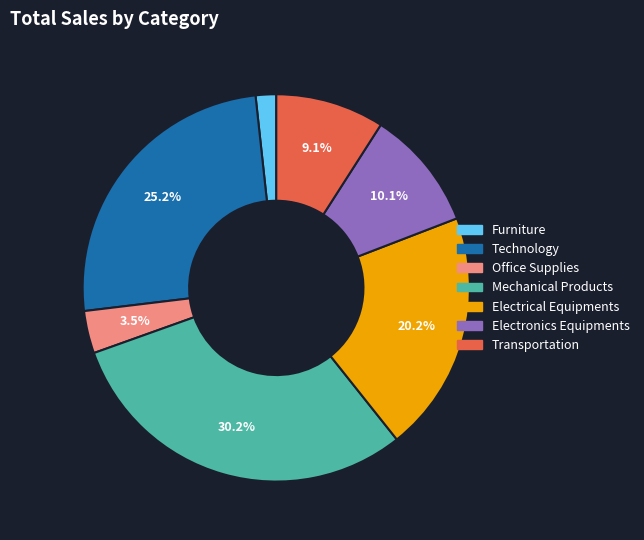

Do Electrical Equipments and Technology together represent more than half of the pie?

No